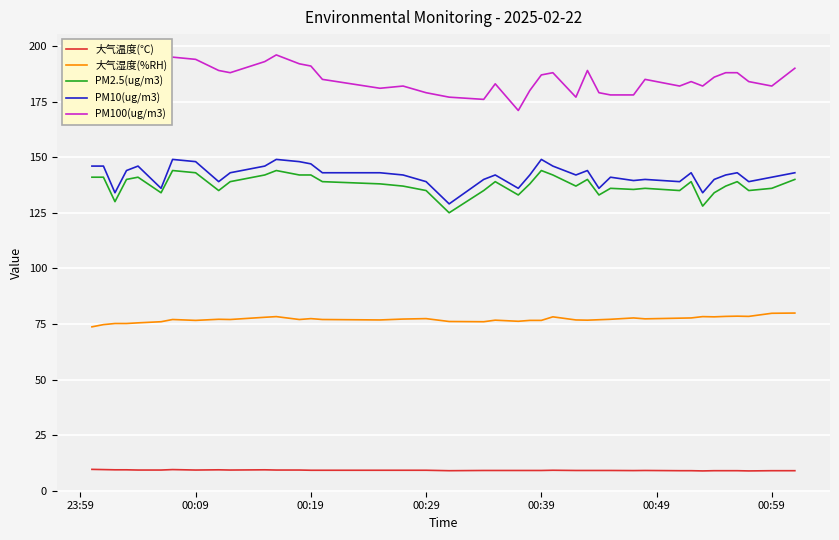

Which series has the largest total across all categories?

PM100(ug/m3)